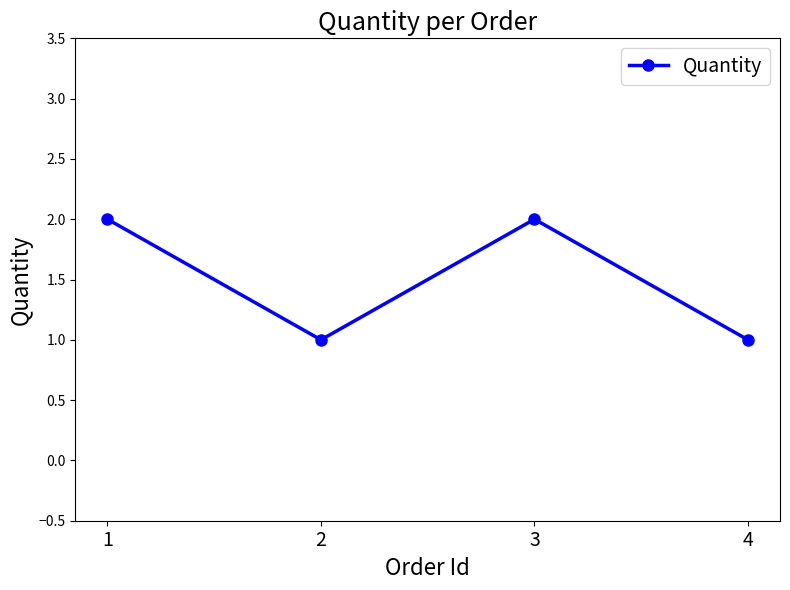

True or false: the data has more than 1 interior local peaks.

False